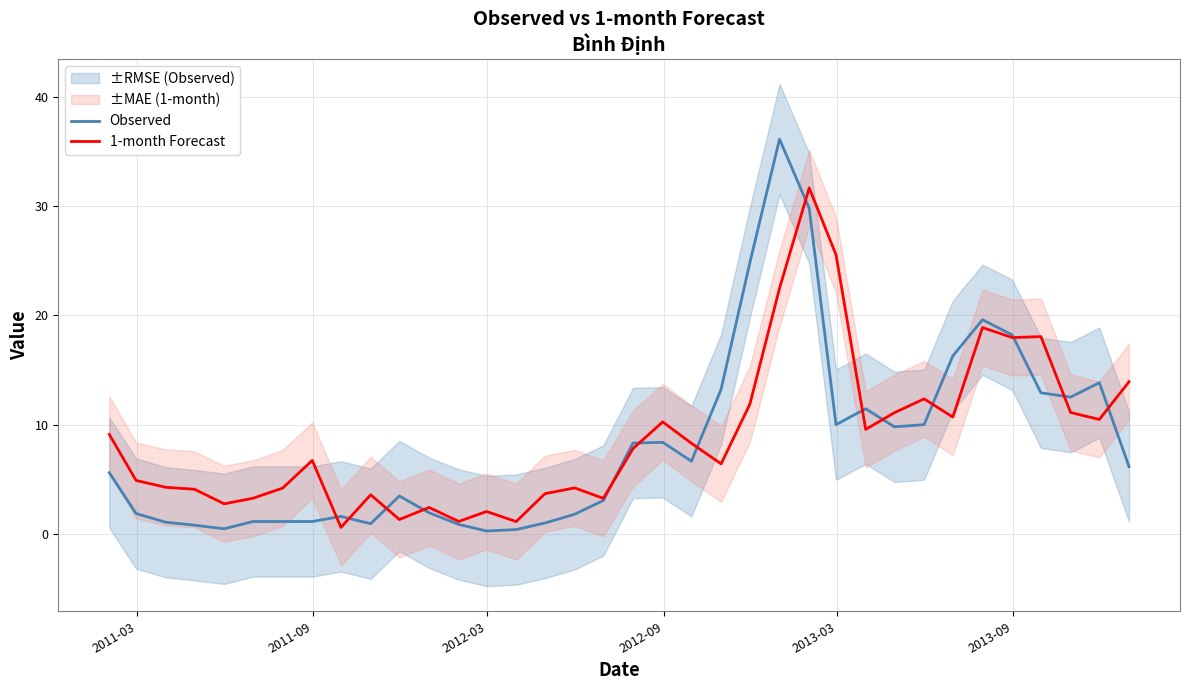

Count the number of categories in the chart.

36